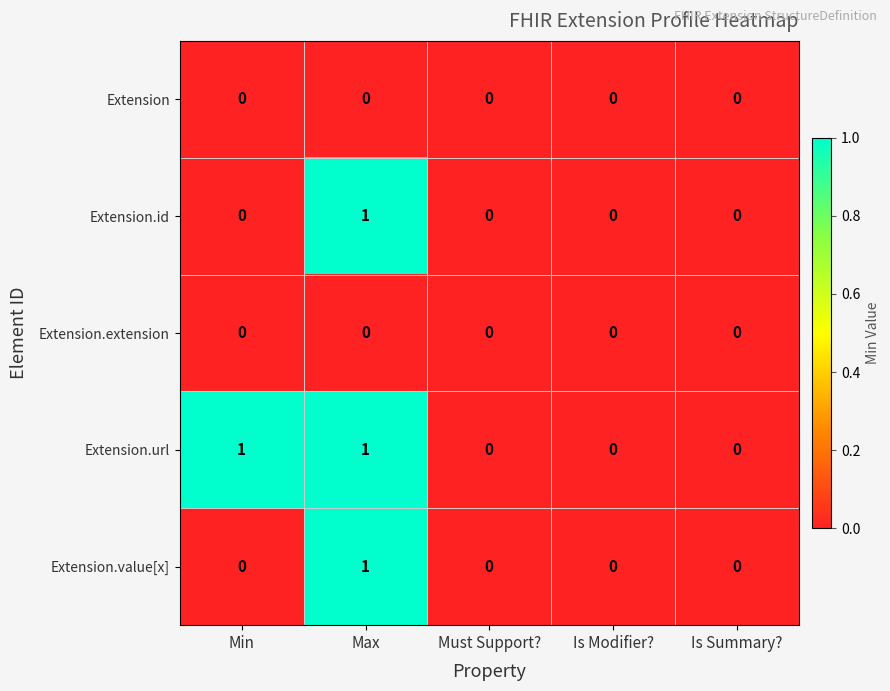

Is the value of Extension.url at Min greater than the value of Extension.value[x] at Is Modifier??

Yes